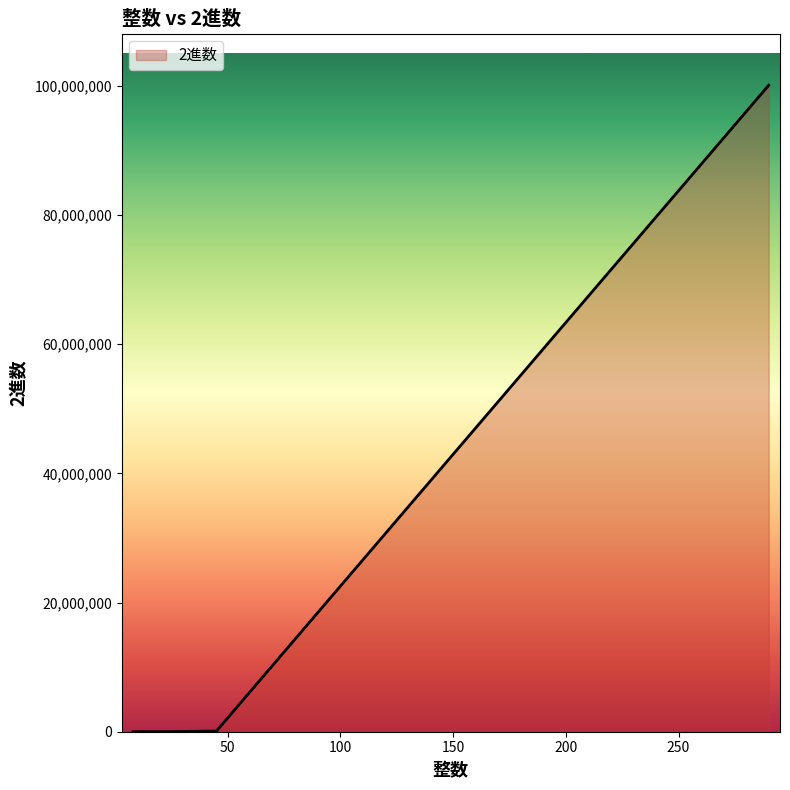

What is the difference between the maximum and minimum values?

100099010